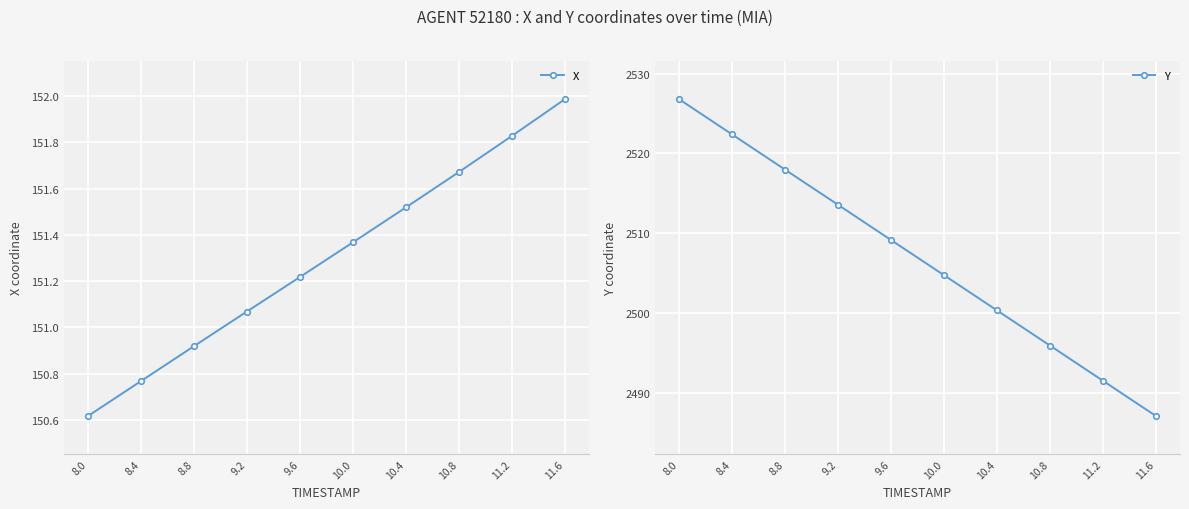

At which category does the chart reach its minimum across all series?

8.0